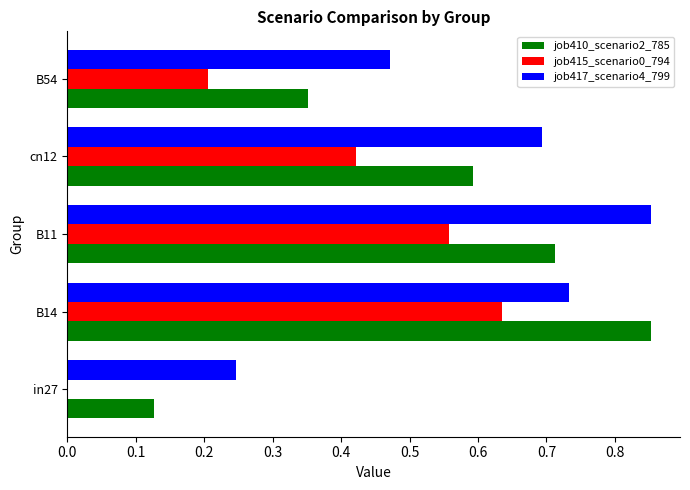

Which series has the widest spread of values?

job410_scenario2_785